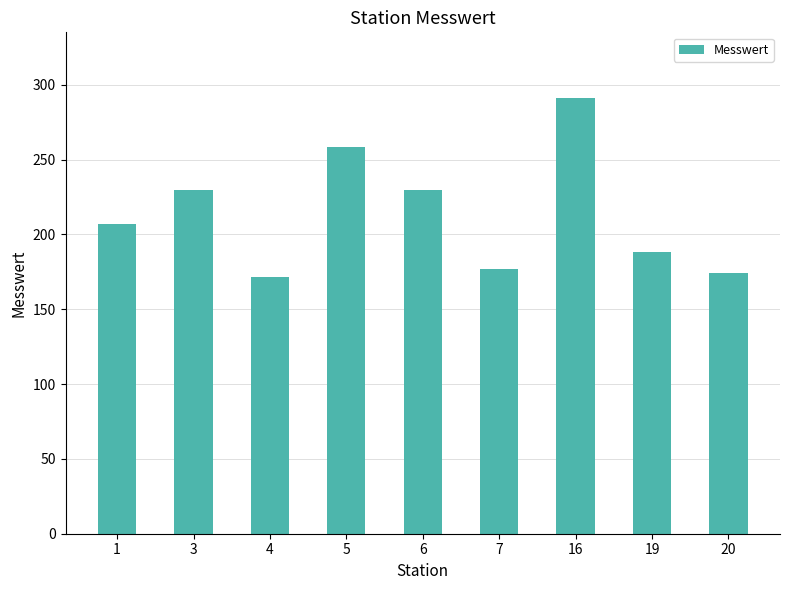

What is the greatest value displayed?

291.4